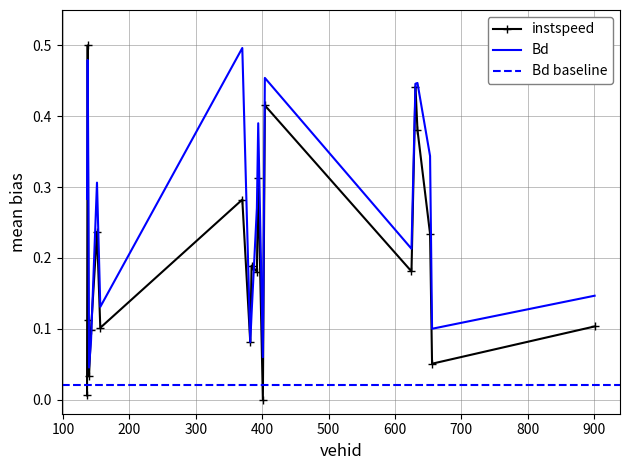

At which category is the sum across all series the highest?

137.0